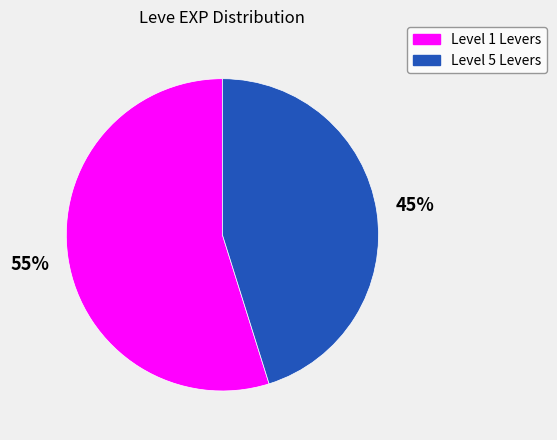

Count the number of slices in the pie.

2